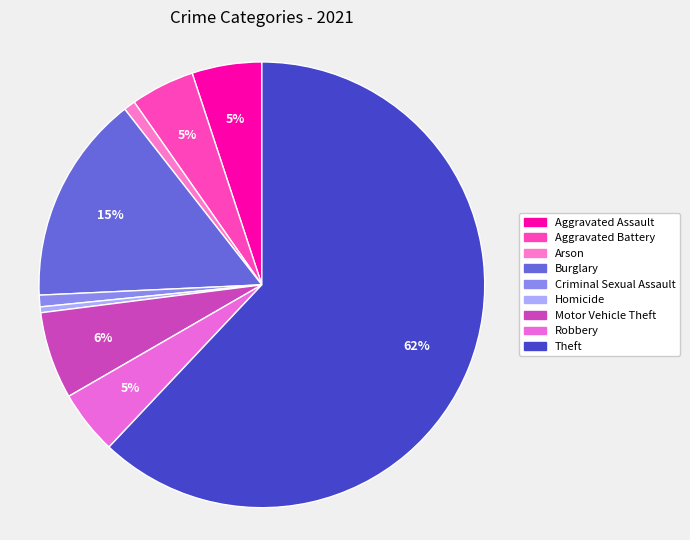

Do Aggravated Battery and Burglary together represent more than half of the pie?

No